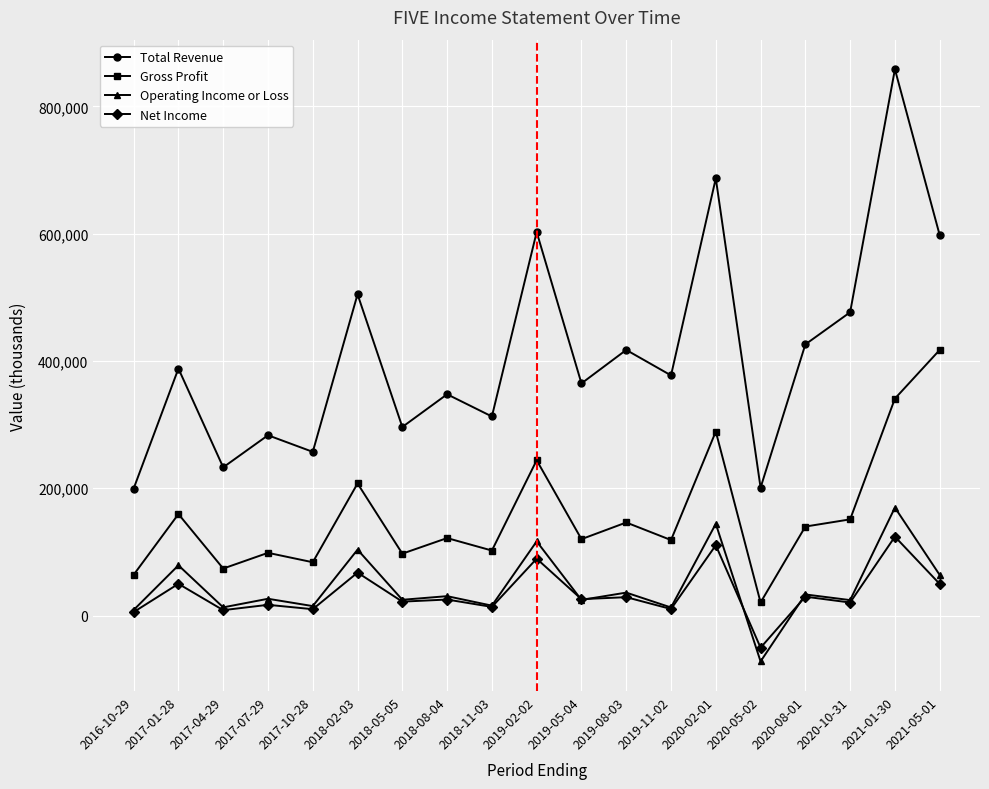

What is the spread (max minus min) of values at 2017-04-29?

224500